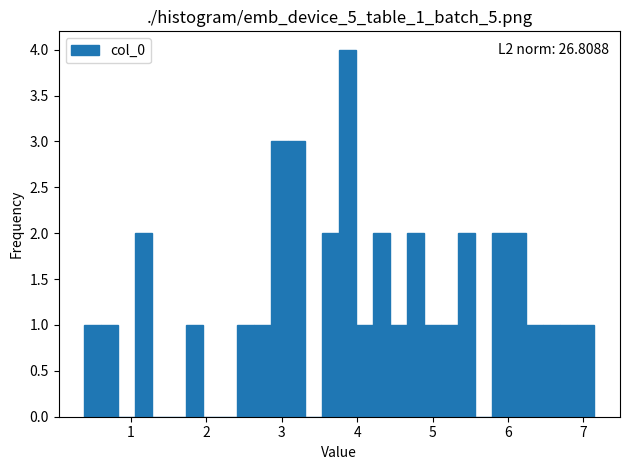

Around what value on the x-axis is the tallest bar? Give the approximate position of its centre, as read against the axis.

3.9